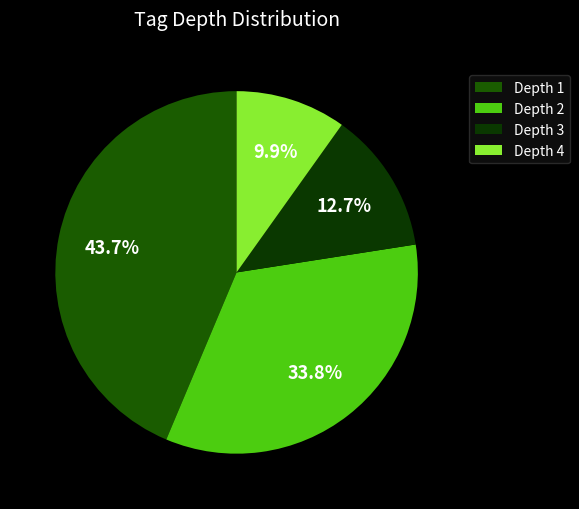

Count the number of slices in the pie.

4